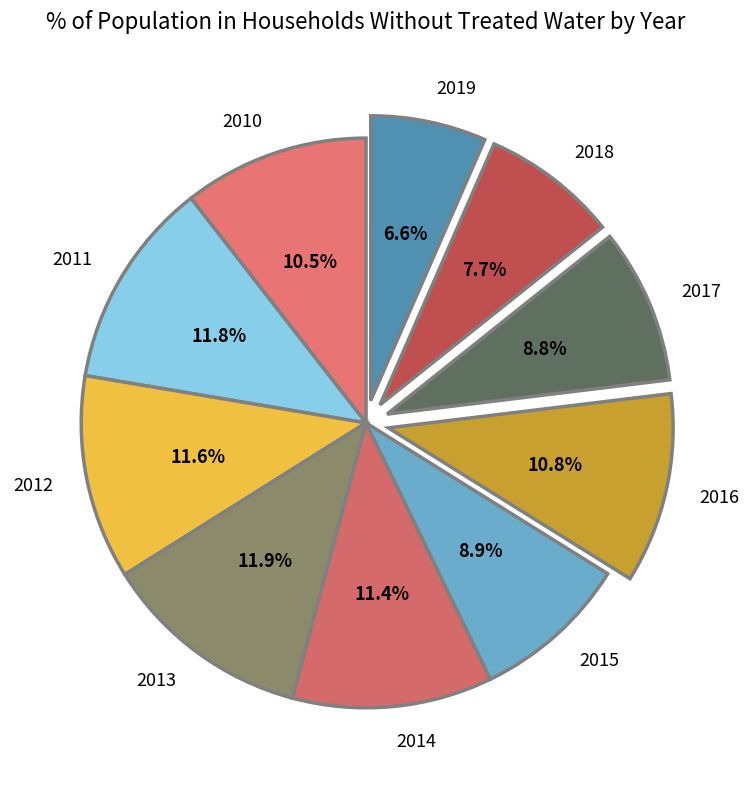

True or false: 2016 accounts for 11% of the total.

True